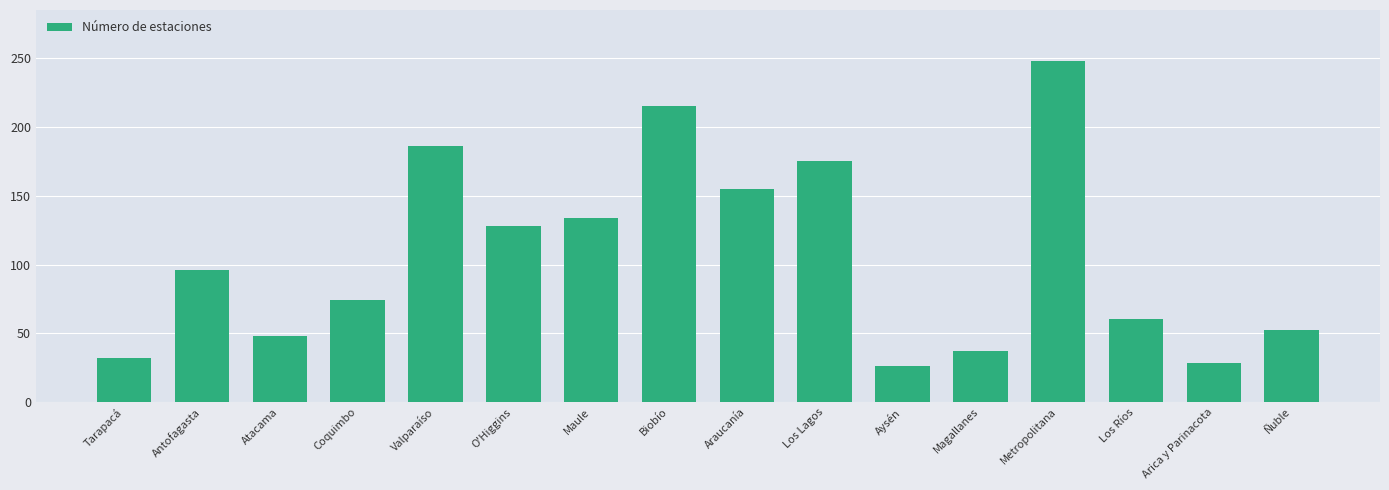

The chart shows a value of 52 at Ñuble. True or false?

True